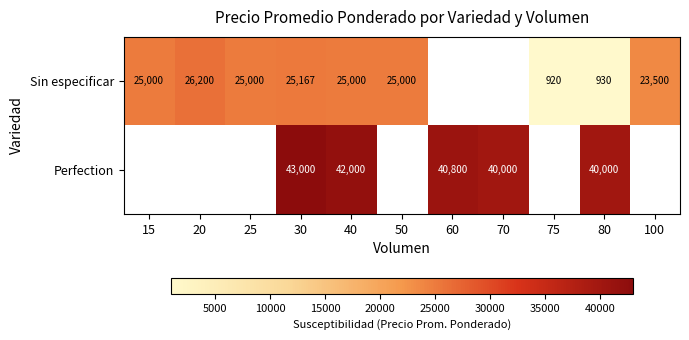

What is the sum of the Perfection values at 30 and 70?

83000